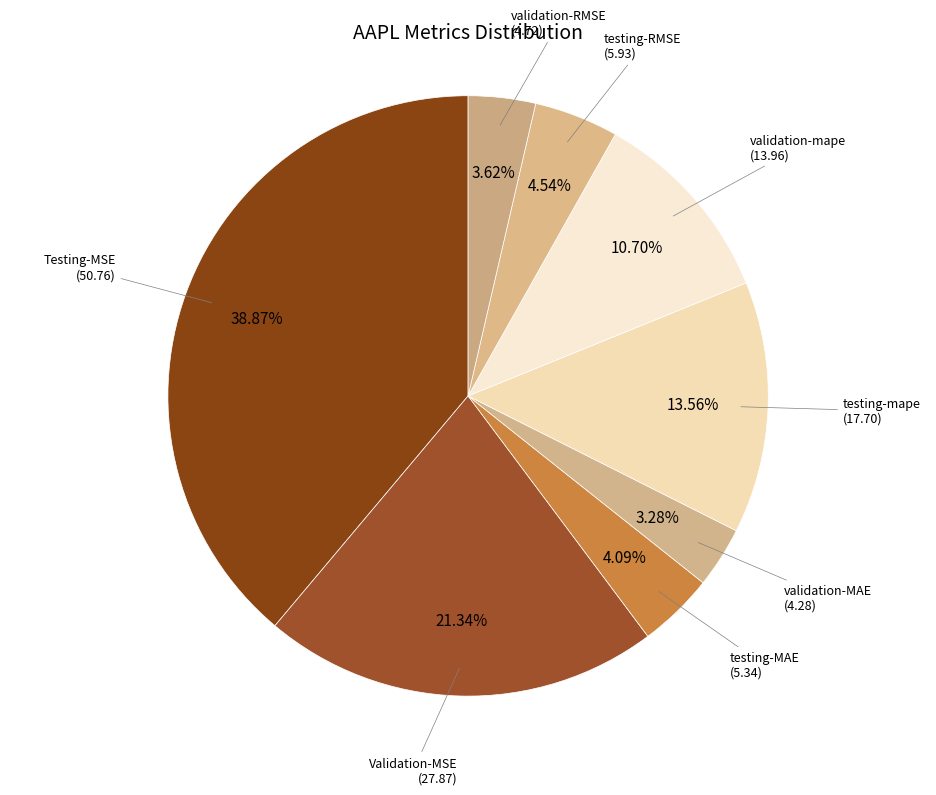

Which slice is the largest?

Testing-MSE